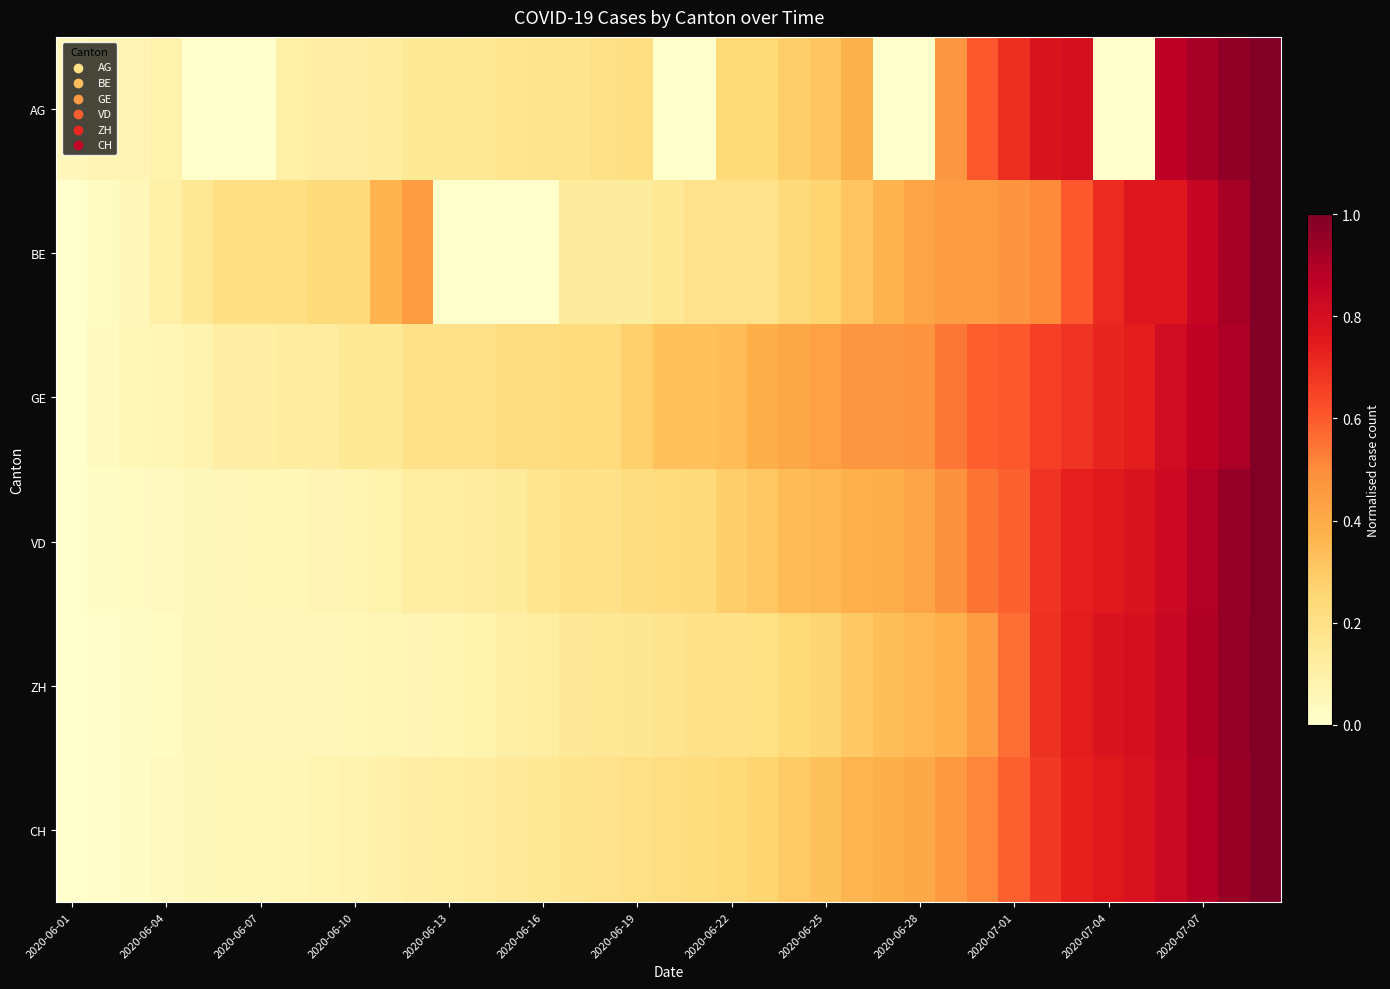

At how many categories does at least one series exceed 0?

39